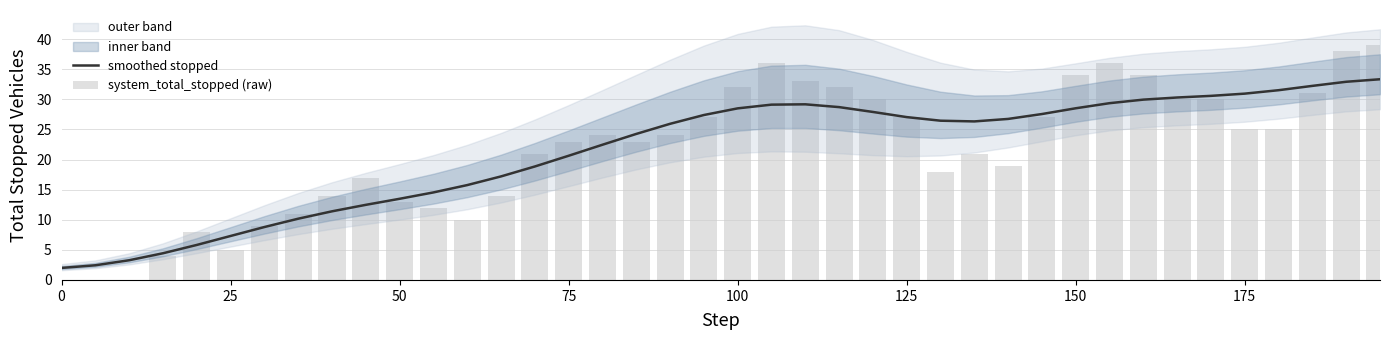

Which series has the largest range (max minus min)?

system_total_stopped (raw)